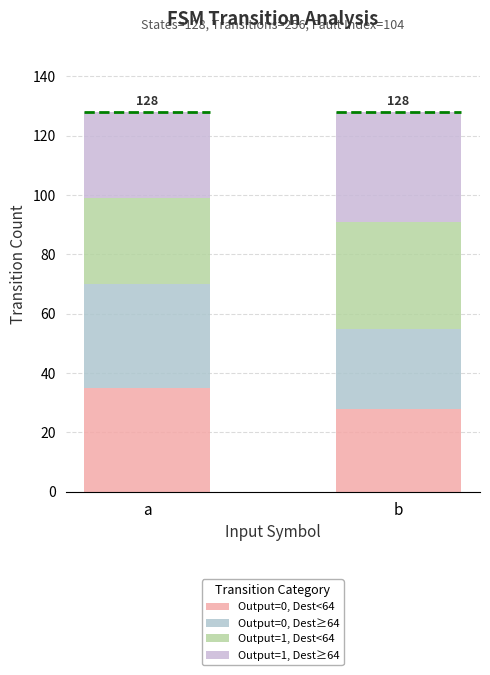

Rank the categories by Output=0, Dest<64 value from lowest to highest.

b, a